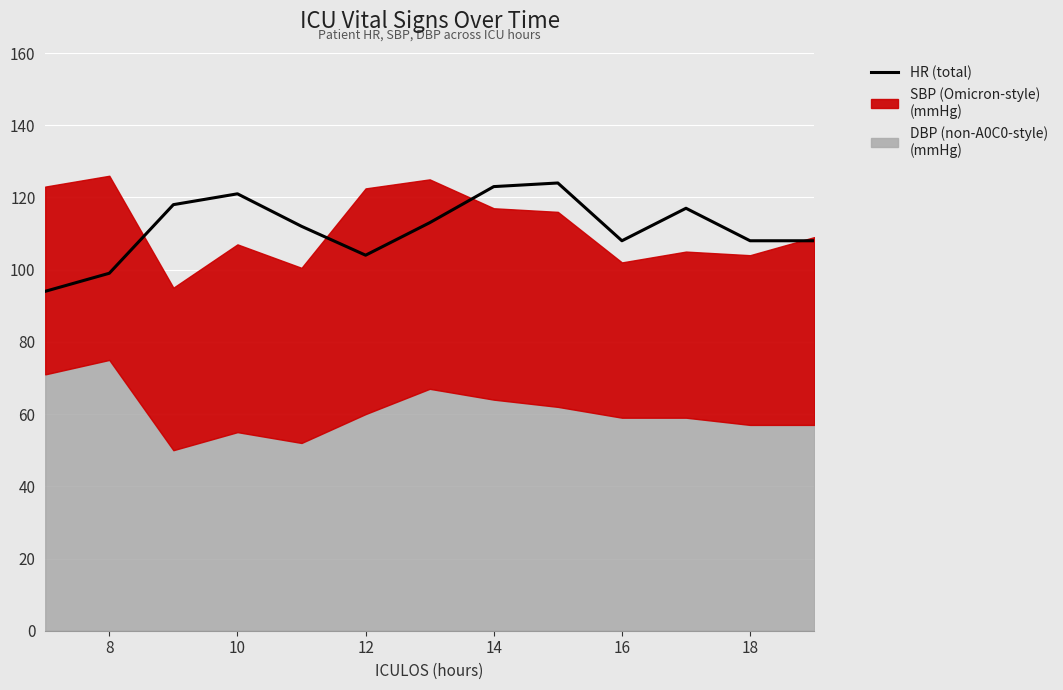

True or false: there are more than 2 points higher than both neighbors.

True